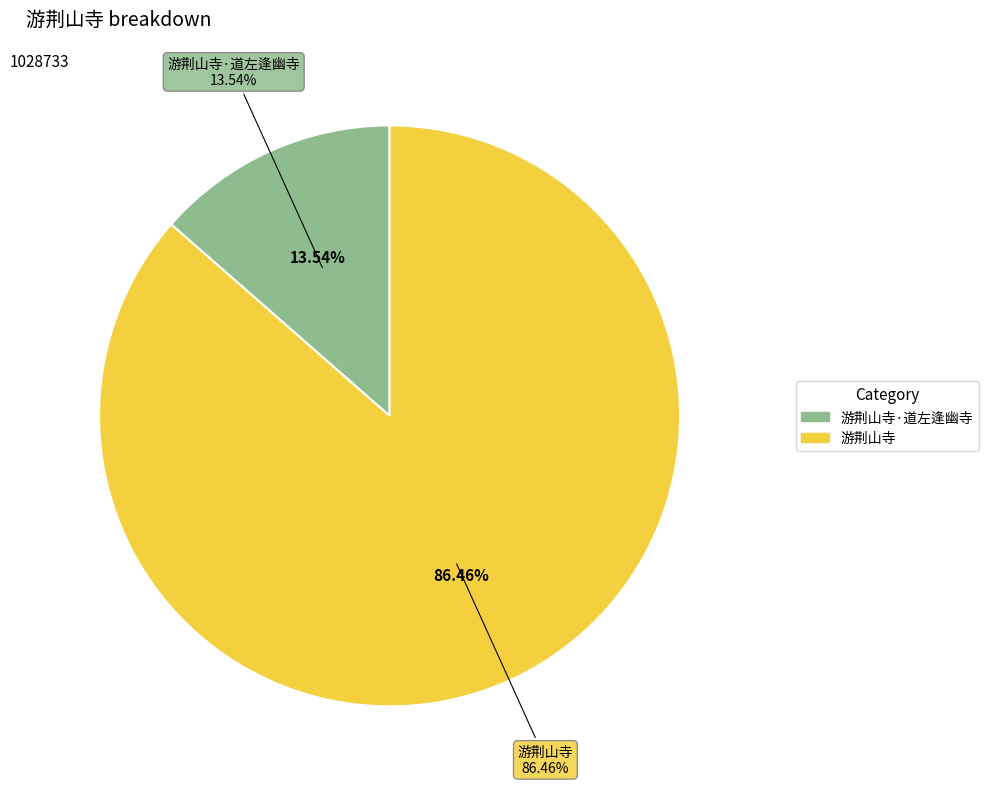

To the nearest percent, what portion does 游荆山寺 represent?

86%